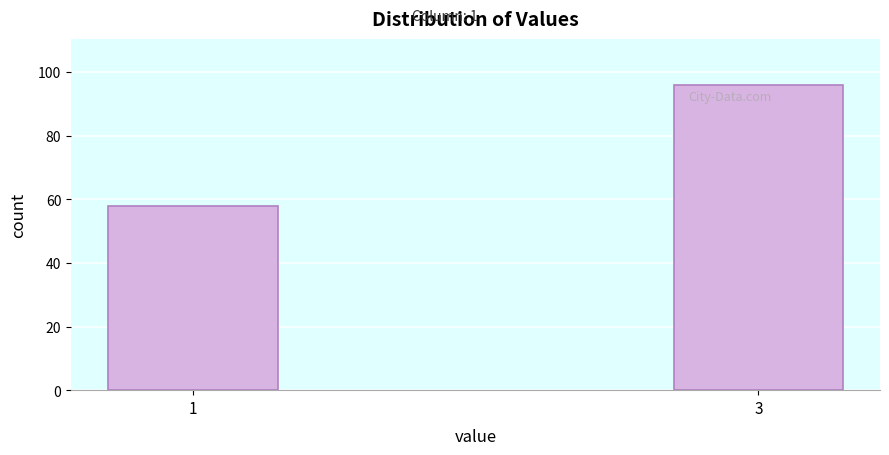

Reading right to left, what are all the values shown in this chart?

3=96	1=58